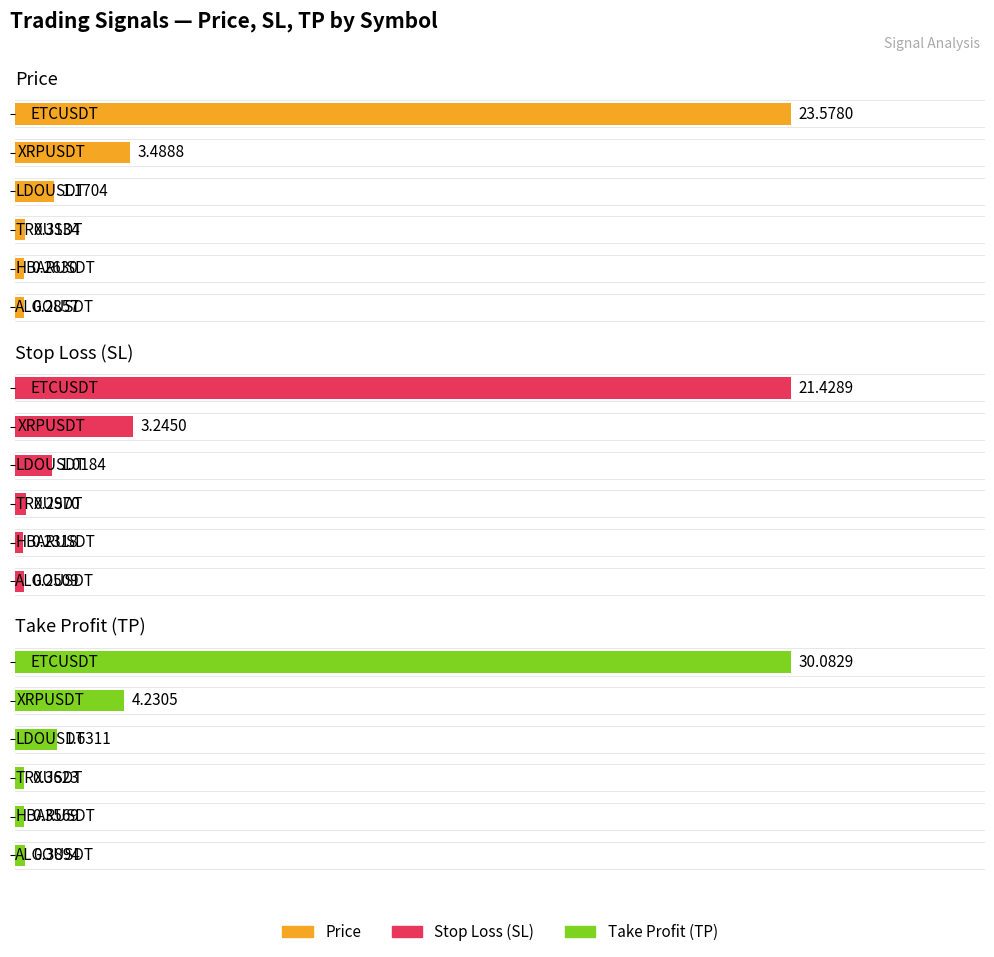

What is the average value of the Take Profit (TP) series?

6.2